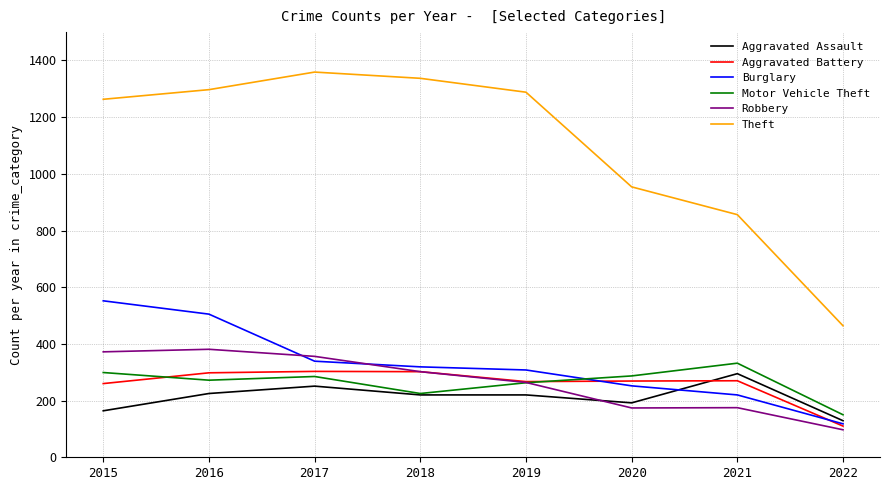

What is the difference between the second highest and minimum values in the Aggravated Battery series?

192